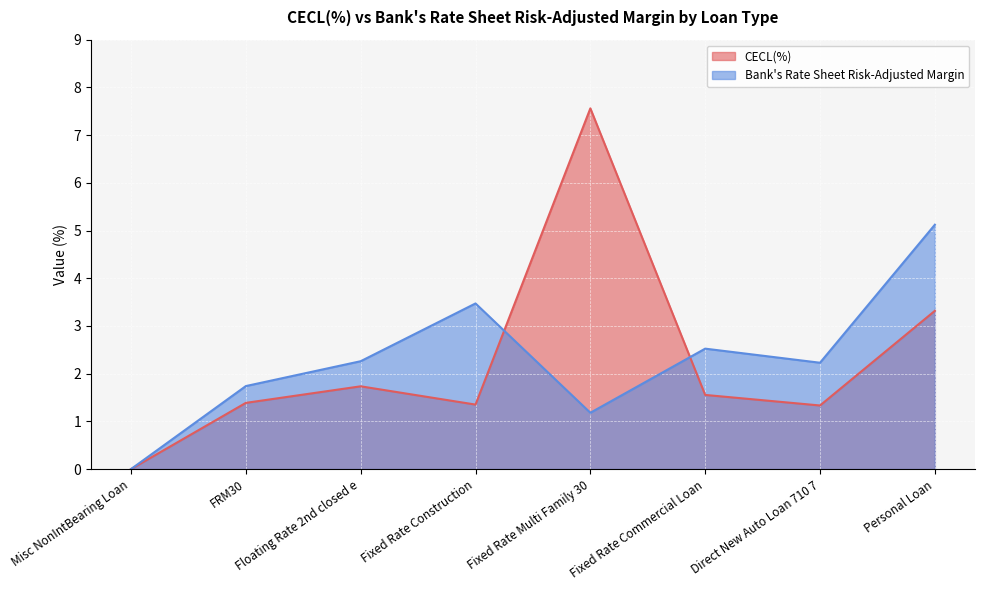

Count the number of categories in the chart.

8